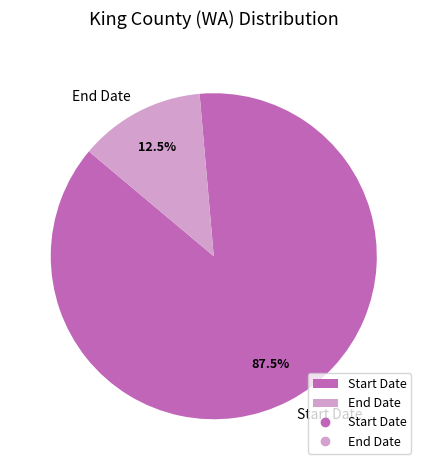

Which category has the smallest portion of the pie?

End Date